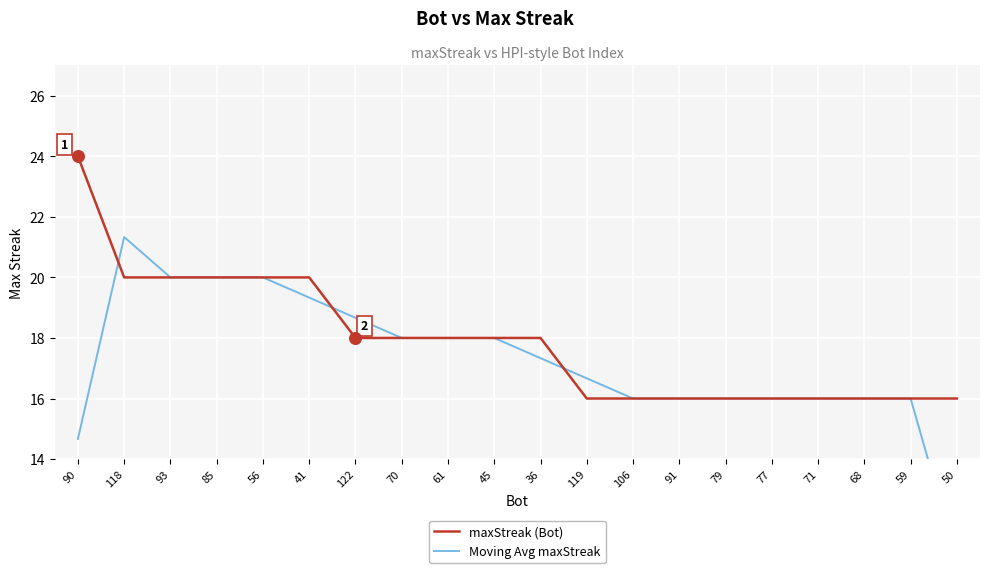

Is the value of maxStreak (Bot) at 70 greater than the value of Moving Avg maxStreak at 79?

Yes